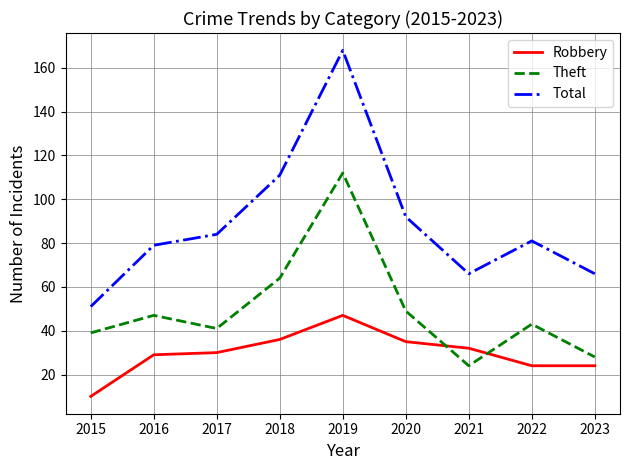

True or false: Total and Robbery cross at least once.

False